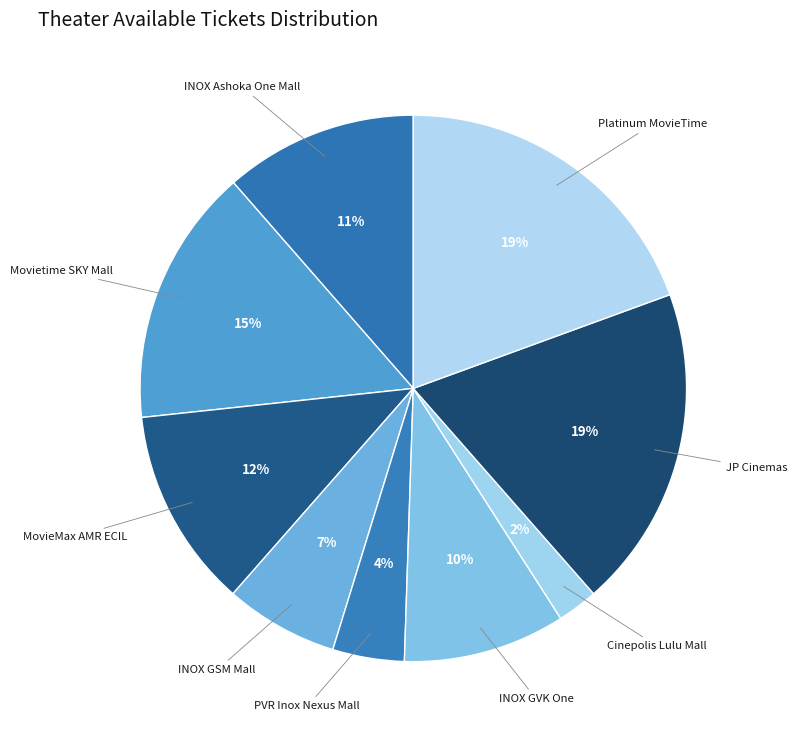

Is there a majority slice in this chart?

No